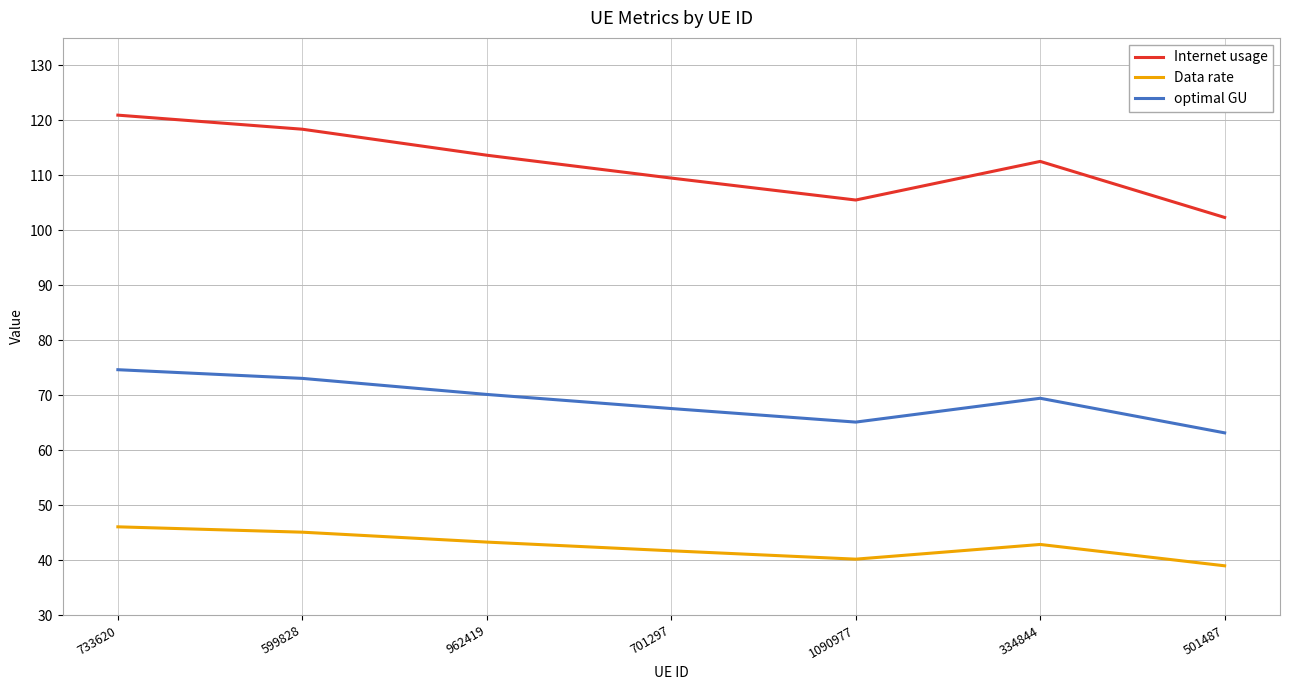

In Internet usage, how many points are lower than both neighbors (excluding endpoints)?

1